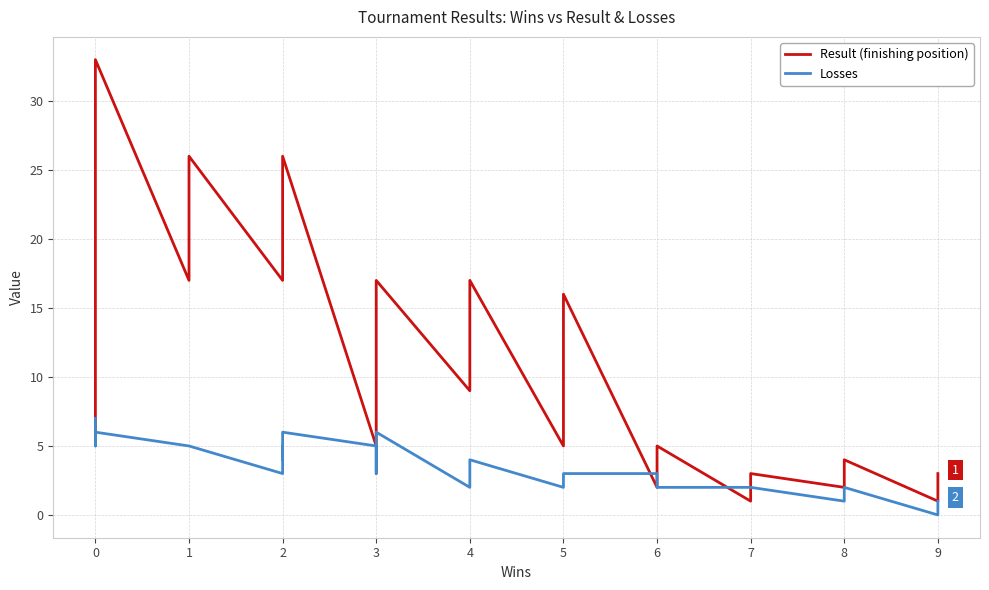

What is the difference between the second highest and second lowest values in the Result (finishing position) series?

25